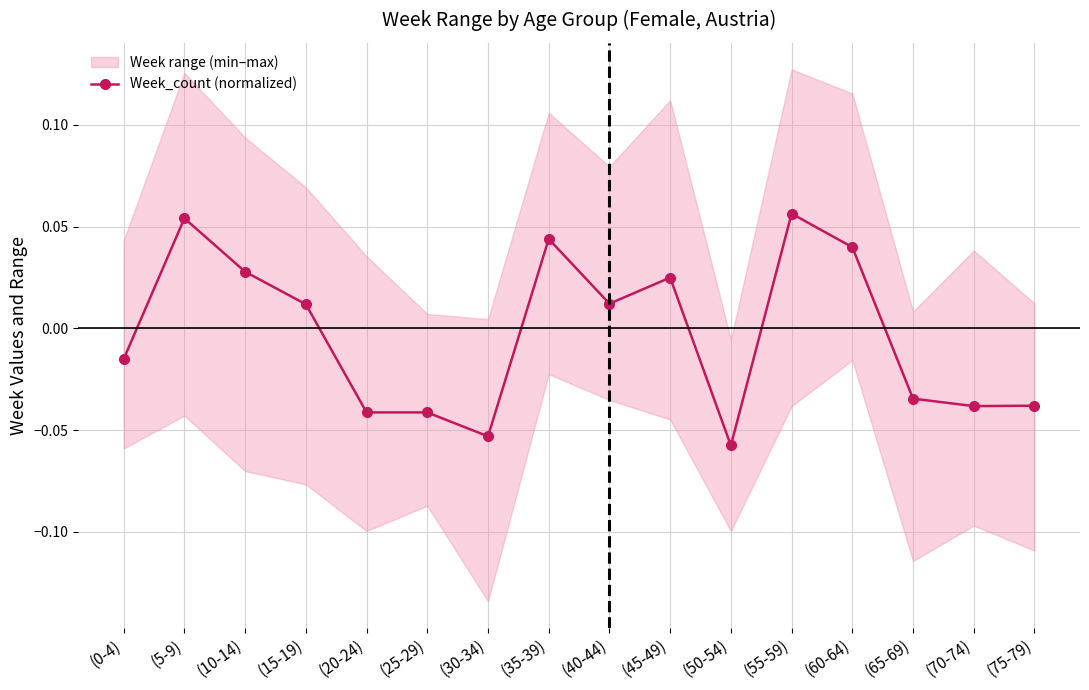

Where is the data nearest to the value 0?

(15-19)